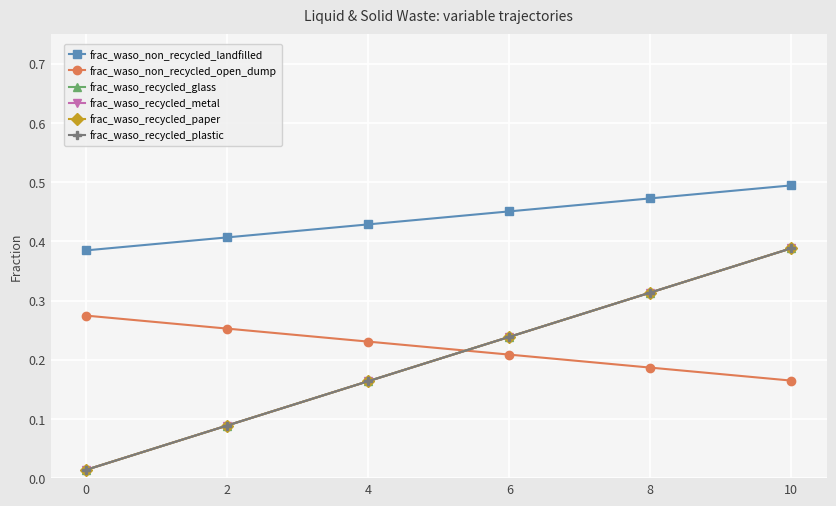

Reading left to right, extract all data points from this chart.

frac_waso_non_recycled_landfilled: 0=0.4	2=0.4	4=0.4	6=0.5	8=0.5	10=0.5
frac_waso_non_recycled_open_dump: 0=0.3	2=0.3	4=0.2	6=0.2	8=0.2	10=0.2
frac_waso_recycled_glass: 0=0.0	2=0.1	4=0.2	6=0.2	8=0.3	10=0.4
frac_waso_recycled_metal: 0=0.0	2=0.1	4=0.2	6=0.2	8=0.3	10=0.4
frac_waso_recycled_paper: 0=0.0	2=0.1	4=0.2	6=0.2	8=0.3	10=0.4
frac_waso_recycled_plastic: 0=0.0	2=0.1	4=0.2	6=0.2	8=0.3	10=0.4